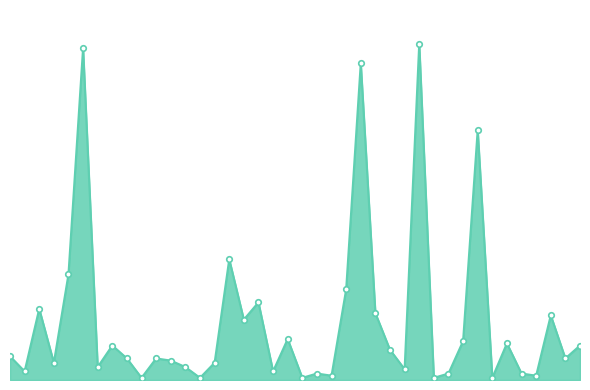

What is the value of the 20th point from the left?

19